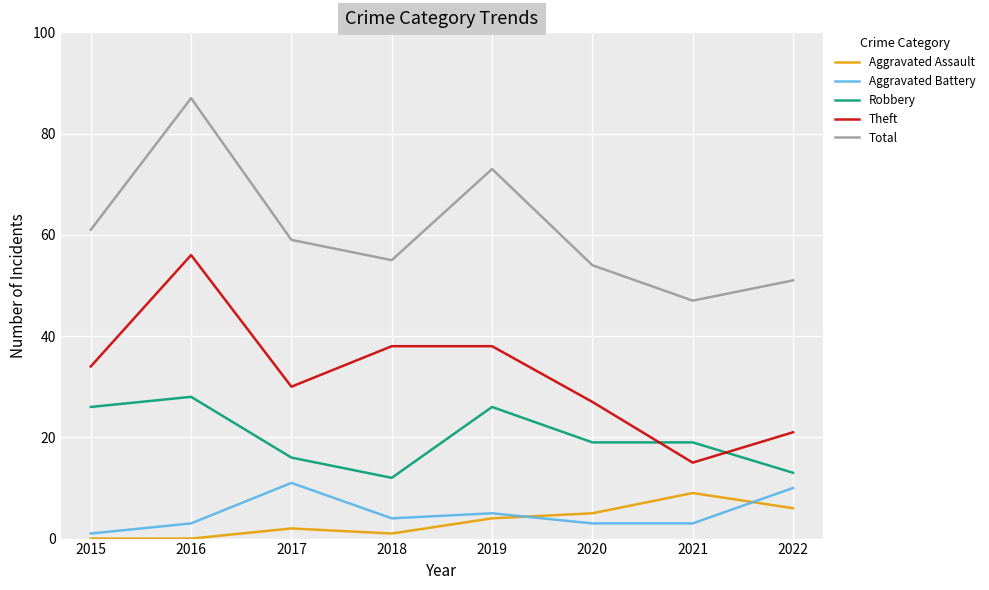

What is the minimum value for Total?

47